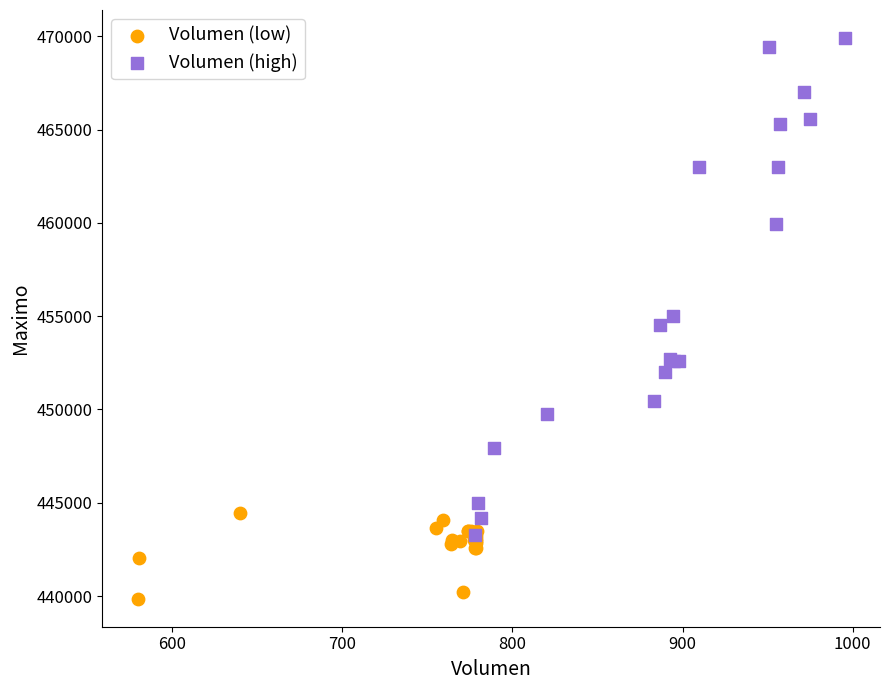

Which series has the widest spread of Y values?

Volumen (high)